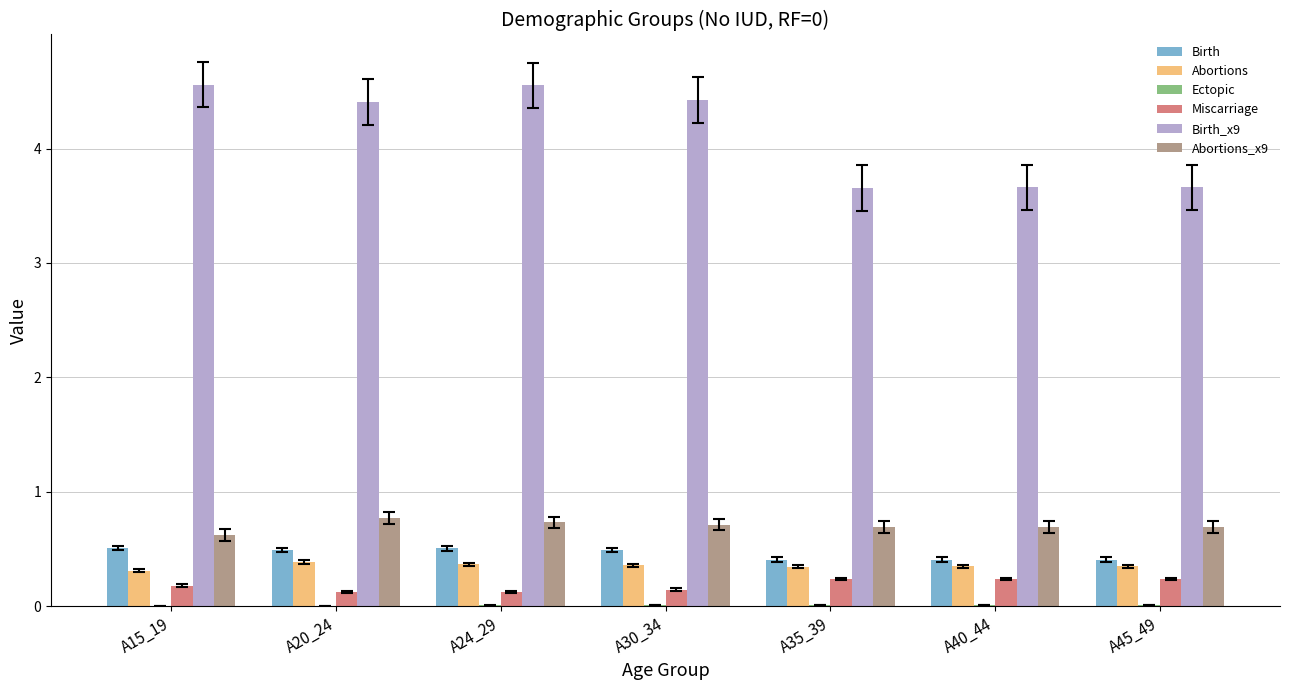

Count the number of data series in this chart.

6